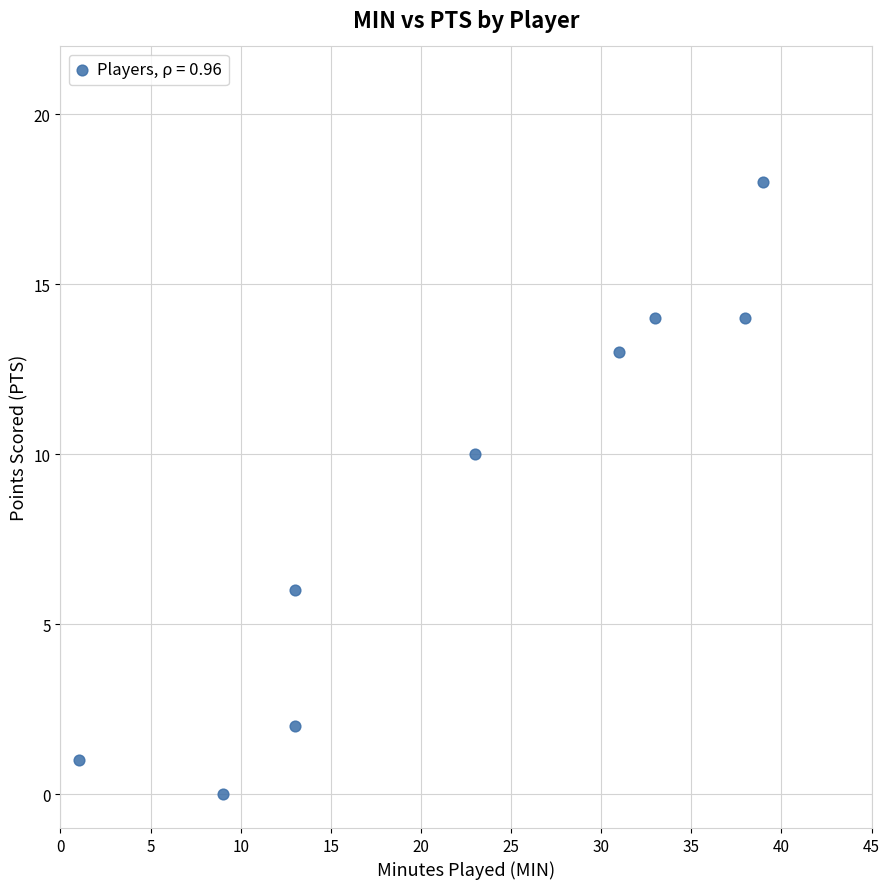

What Y value in the scatter plot is closest to 9?

10